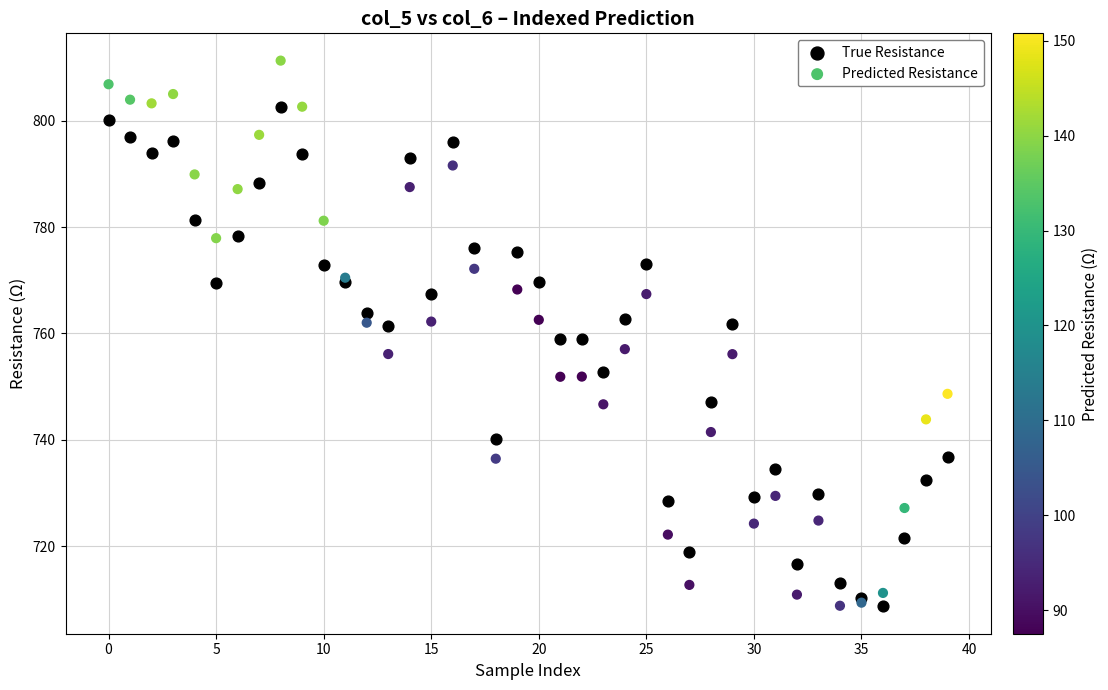

Which series has the largest Y range (max minus min)?

Predicted Resistance